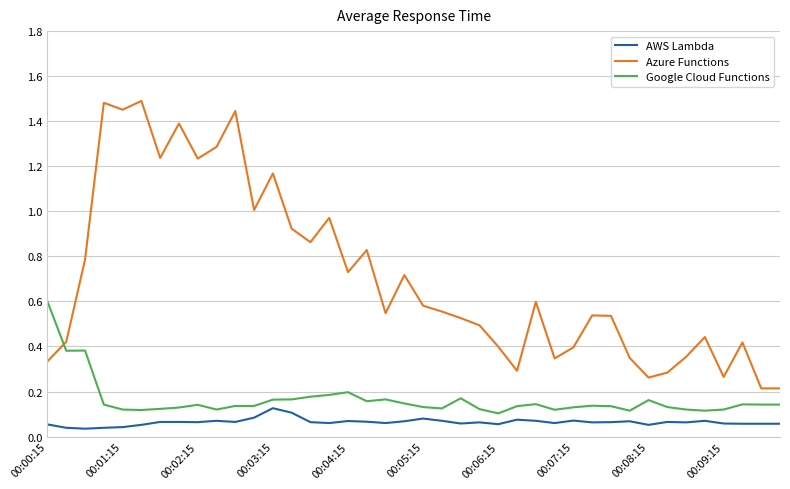

How many lines are shown in the chart?

3